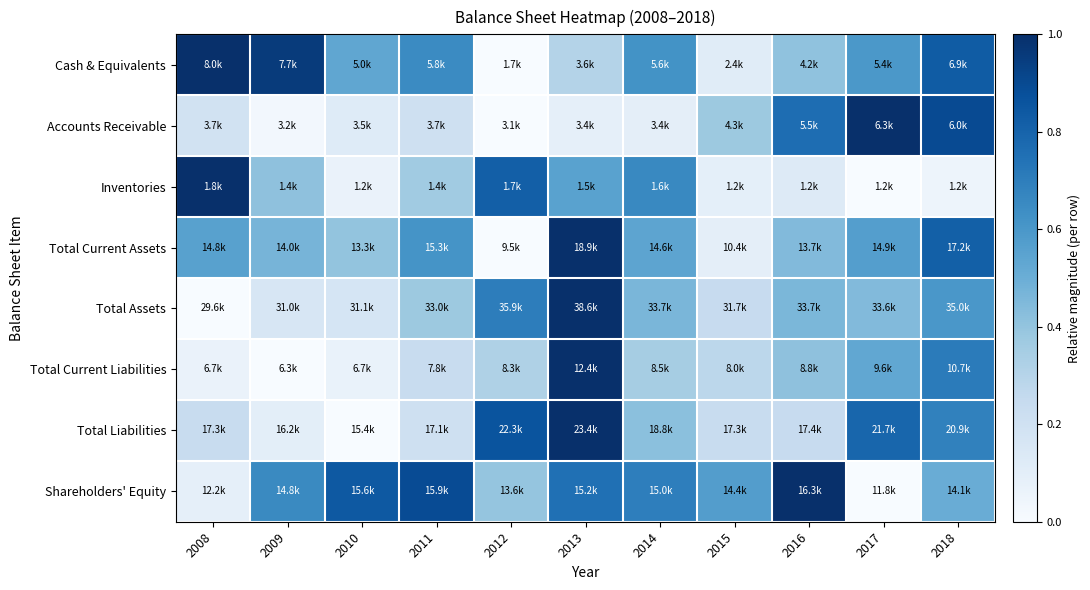

Reading left to right, what are all the values shown in this chart?

Cash & Equivalents: 2008=1.0	2009=1.0	2010=0.5	2011=0.7	2012=0.0	2013=0.3	2014=0.6	2015=0.1	2016=0.4	2017=0.6	2018=0.8
Accounts Receivable: 2008=0.2	2009=0.0	2010=0.1	2011=0.2	2012=0.0	2013=0.1	2014=0.1	2015=0.4	2016=0.8	2017=1.0	2018=0.9
Inventories: 2008=1.0	2009=0.4	2010=0.1	2011=0.4	2012=0.8	2013=0.6	2014=0.7	2015=0.1	2016=0.1	2017=0.0	2018=0.0
Total Current Assets: 2008=0.6	2009=0.5	2010=0.4	2011=0.6	2012=0.0	2013=1.0	2014=0.5	2015=0.1	2016=0.4	2017=0.6	2018=0.8
Total Assets: 2008=0.0	2009=0.2	2010=0.2	2011=0.4	2012=0.7	2013=1.0	2014=0.5	2015=0.2	2016=0.5	2017=0.4	2018=0.6
Total Current Liabilities: 2008=0.1	2009=0.0	2010=0.1	2011=0.2	2012=0.3	2013=1.0	2014=0.4	2015=0.3	2016=0.4	2017=0.5	2018=0.7
Total Liabilities: 2008=0.2	2009=0.1	2010=0.0	2011=0.2	2012=0.9	2013=1.0	2014=0.4	2015=0.2	2016=0.2	2017=0.8	2018=0.7
Shareholders' Equity: 2008=0.1	2009=0.7	2010=0.8	2011=0.9	2012=0.4	2013=0.8	2014=0.7	2015=0.6	2016=1.0	2017=0.0	2018=0.5